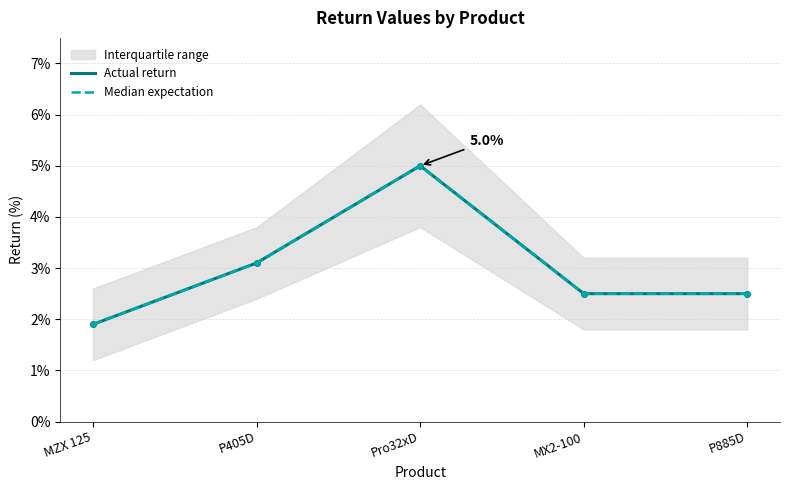

True or false: Median expectation and Actual return cross at least once.

False